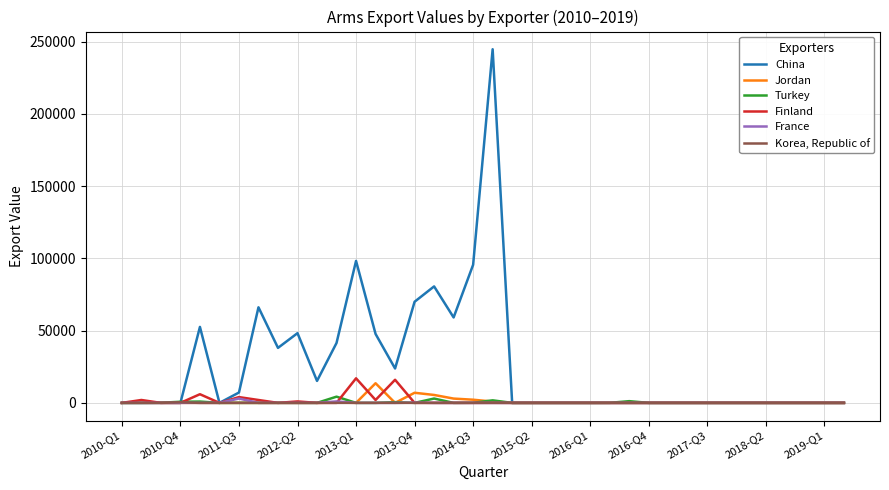

Which series has the largest total across all categories?

China